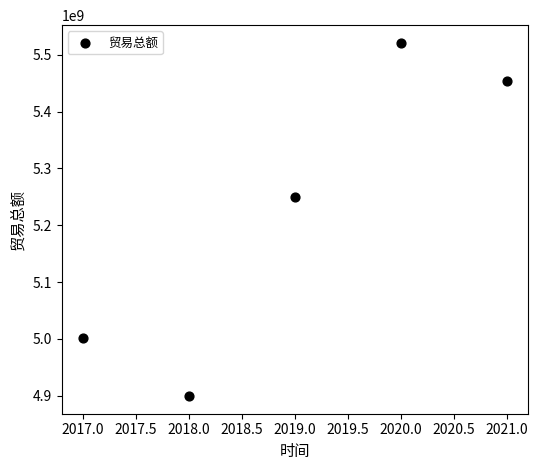

What is the range of Y values (max minus min)?

621853468